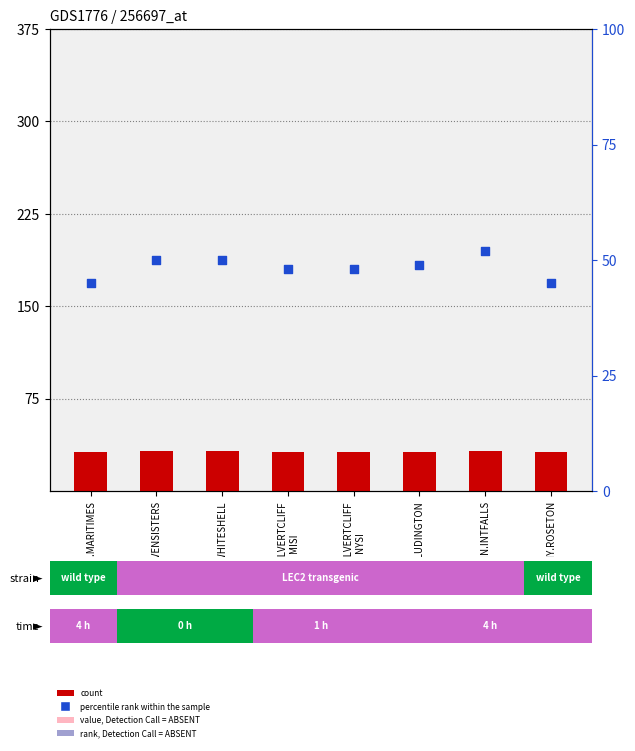

At how many categories does at least one series exceed 33?

8